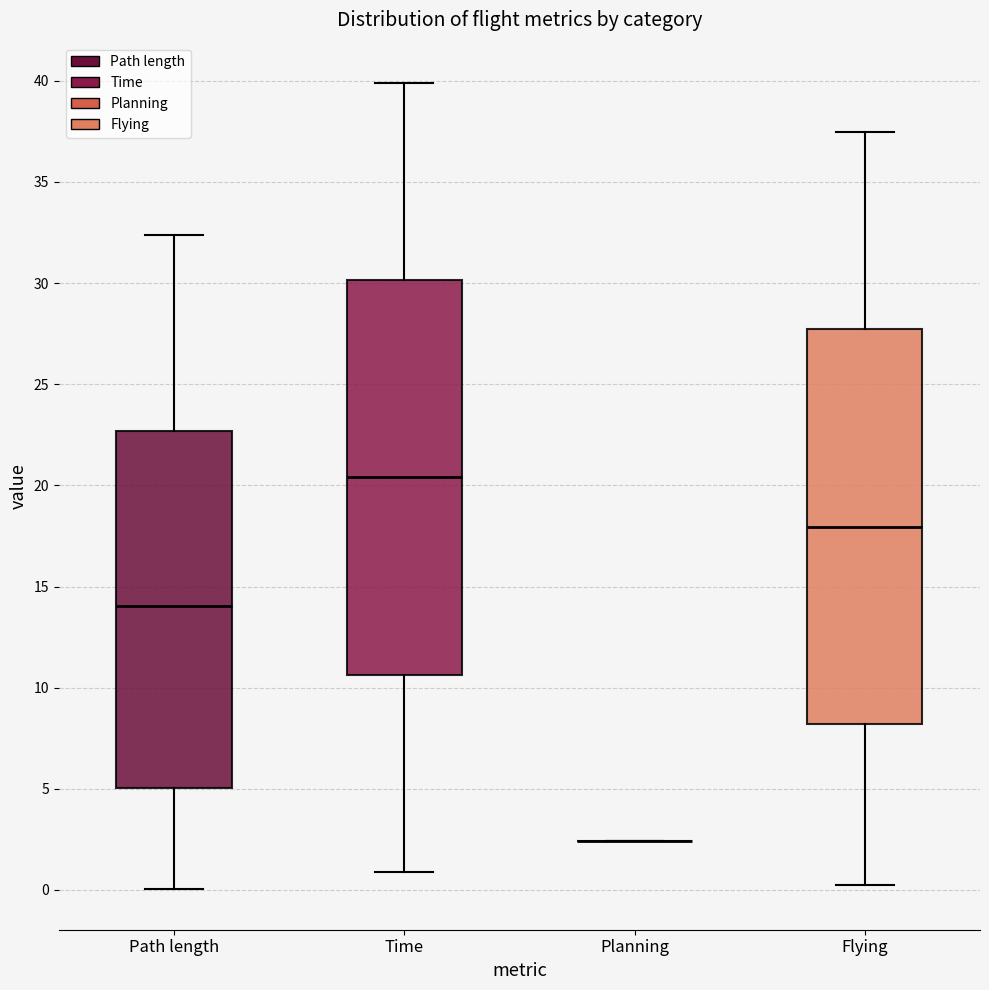

Where does the upper whisker of the box for Path length end on the y-axis? The values are not printed on the chart, so give them approximately, as read against the axis.

32.5